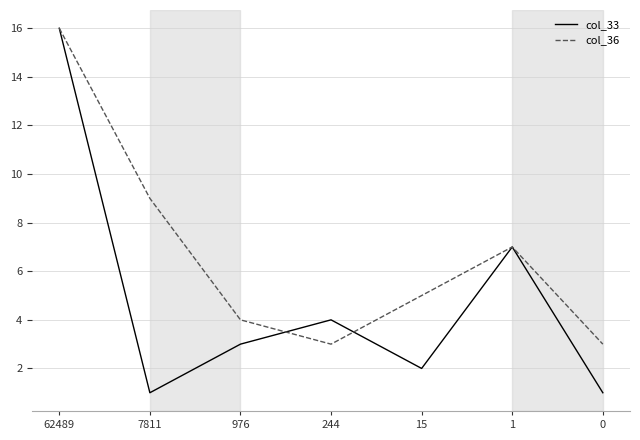

Reading left to right, list all the values displayed in this chart.

col_33: 62489=16	7811=1	976=3	244=4	15=2	1=7	0=1
col_36: 62489=16	7811=9	976=4	244=3	15=5	1=7	0=3